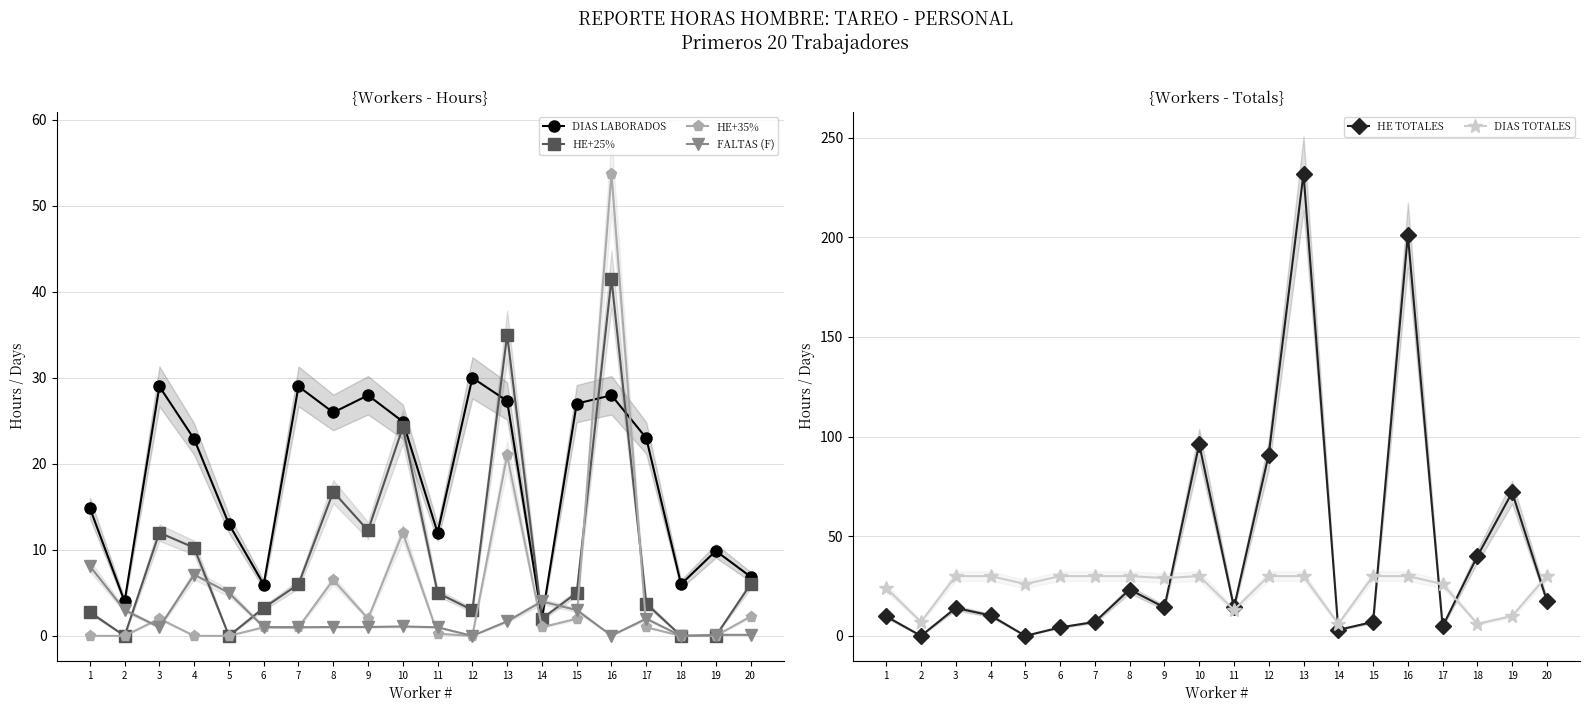

After their last crossing, which series has the higher values: FALTAS (F) or HE TOTALES?

HE TOTALES